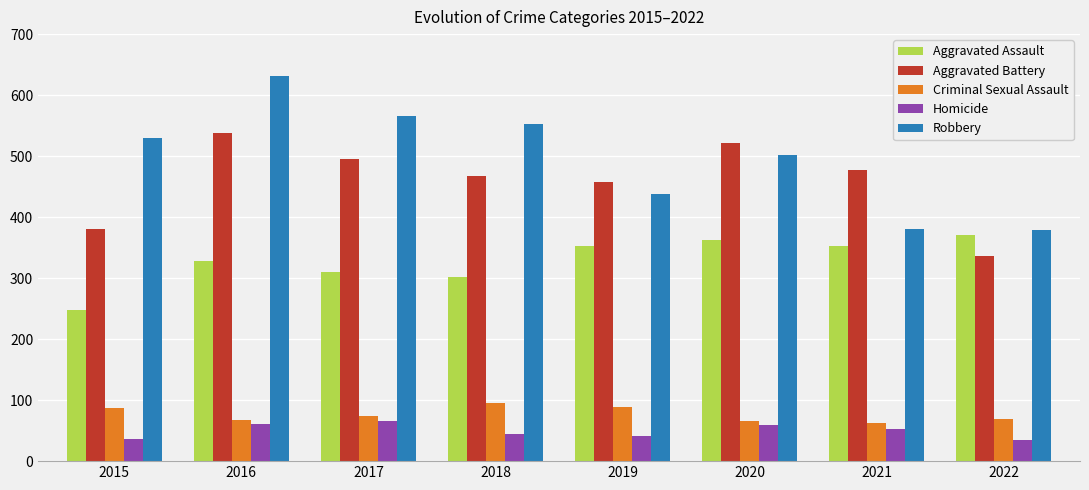

What is the total value across all series at 2015?

1279